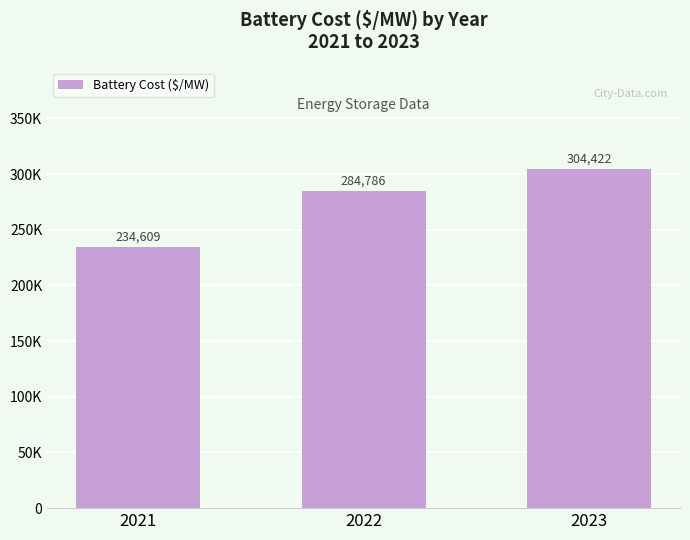

Reading right to left, extract all data points from this chart.

2023=304421.7	2022=284785.5	2021=234609.3